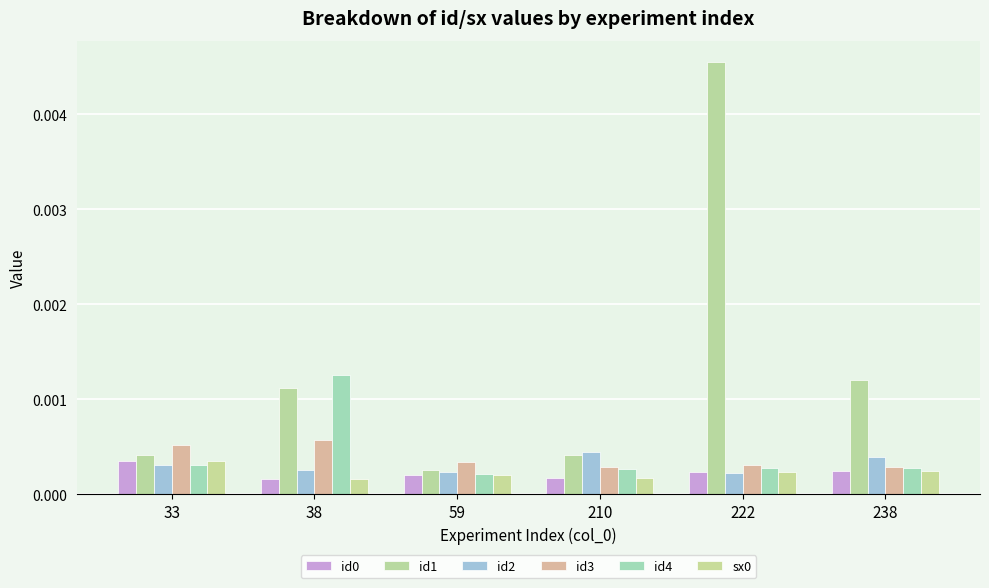

Which series has the widest spread of values?

id1